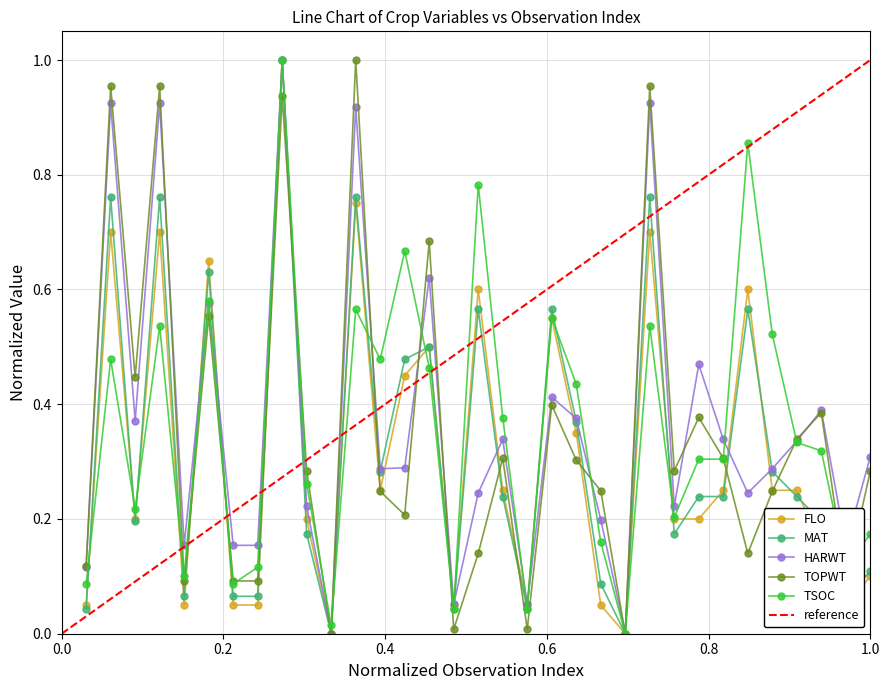

How many interior local peaks does the TOPWT series have?

11